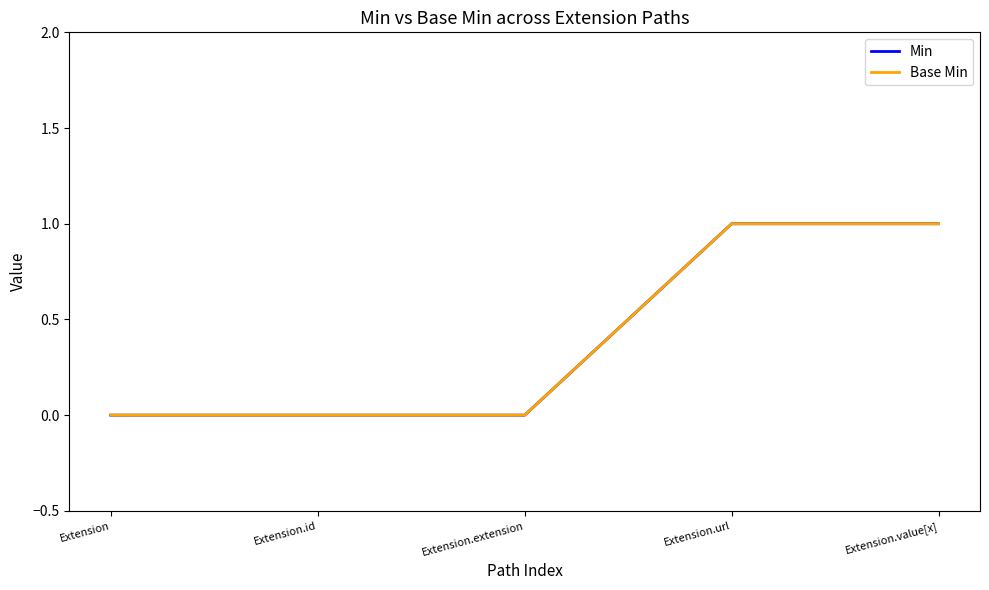

How many Base Min values are between 0 and 1?

5